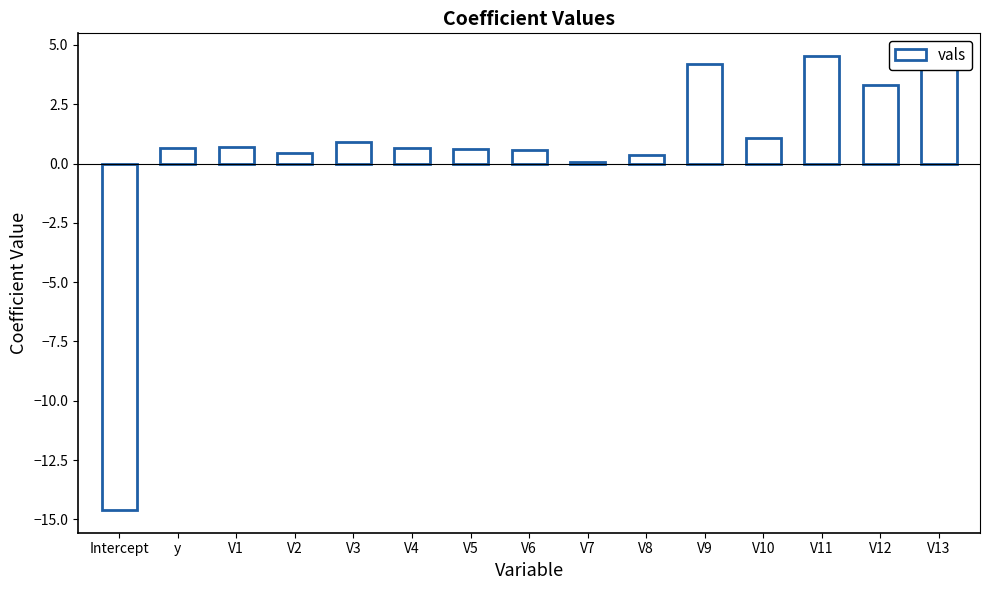

Count the number of categories in the chart.

15